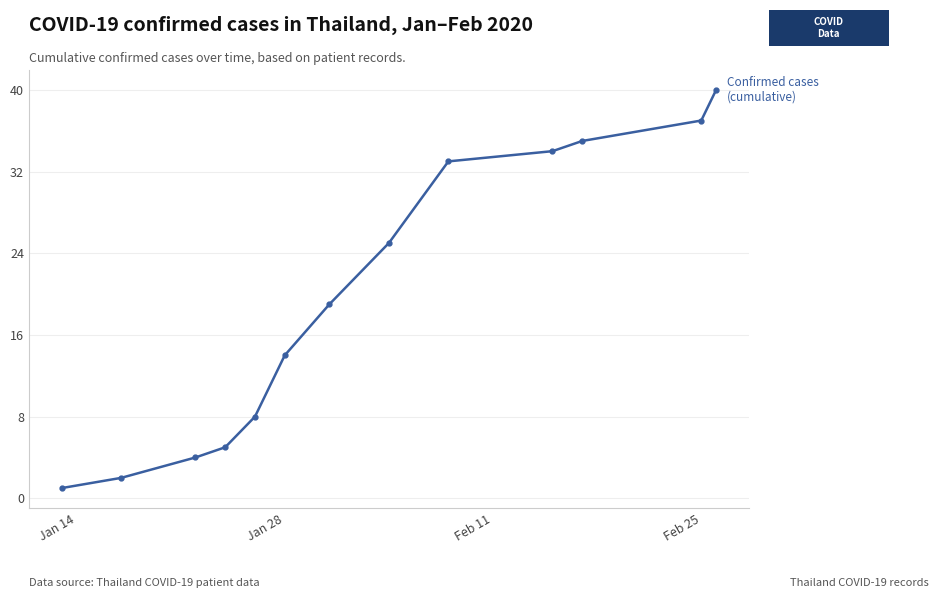

True or false: there are more than 0 points higher than both neighbors.

False